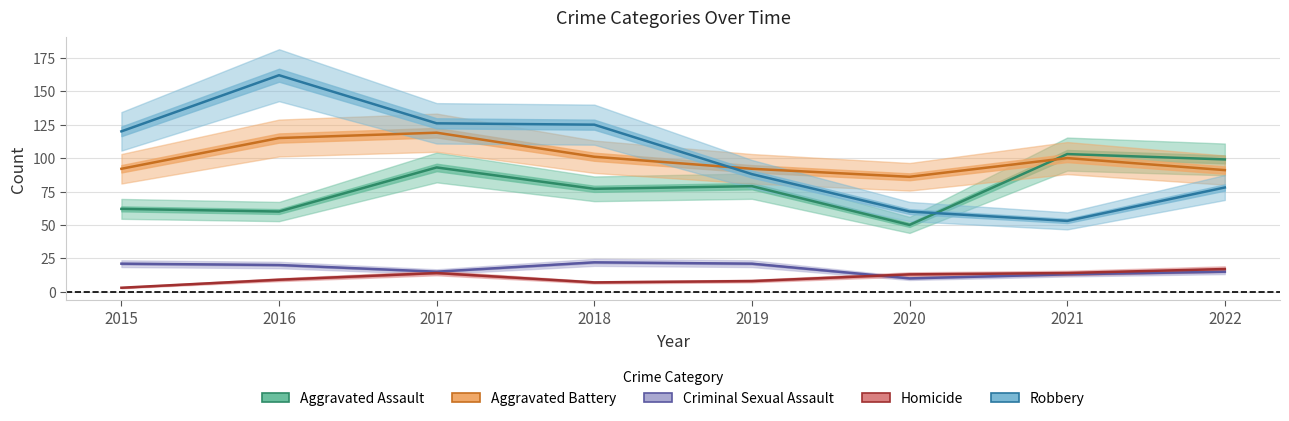

At how many categories does at least one series exceed 119?

4